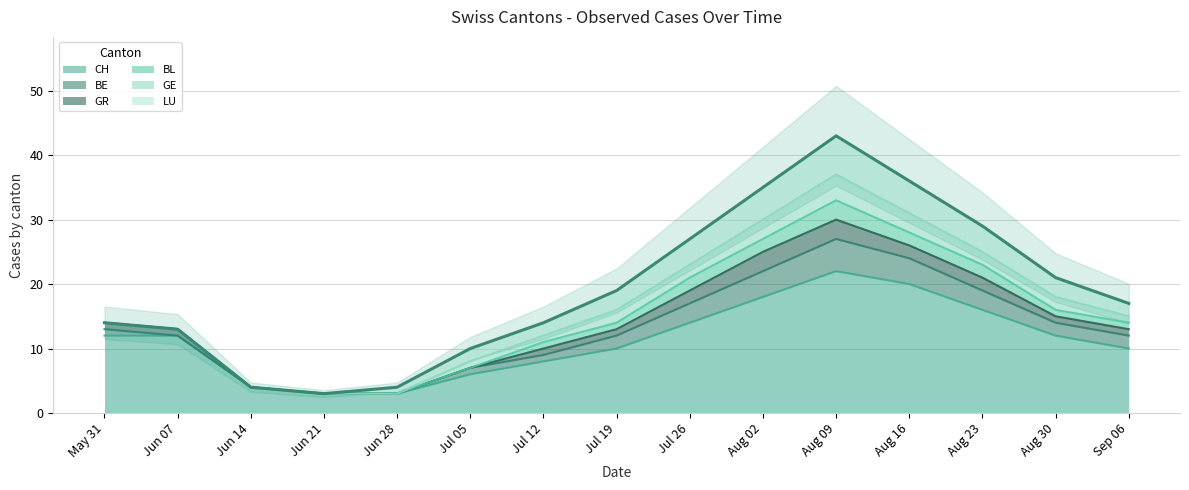

What is the lowest value of the CH series?

3